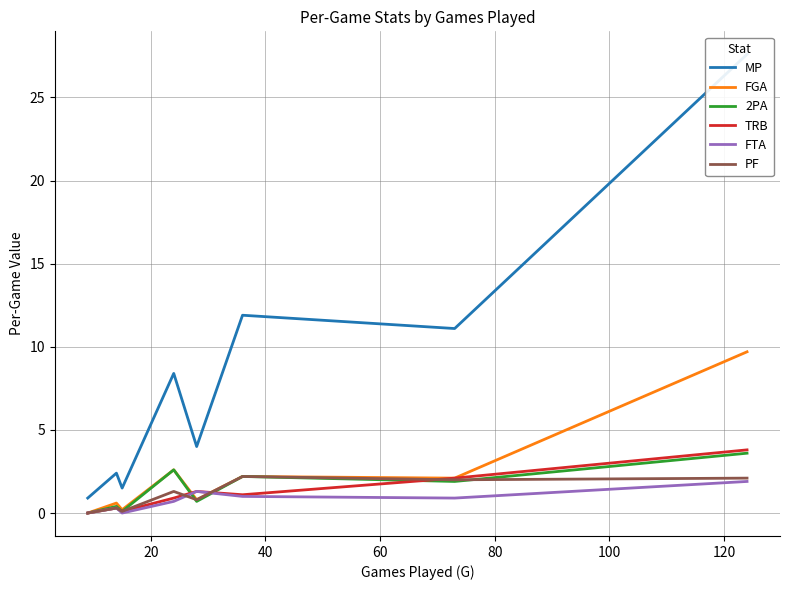

What is the maximum value for FTA?

1.9